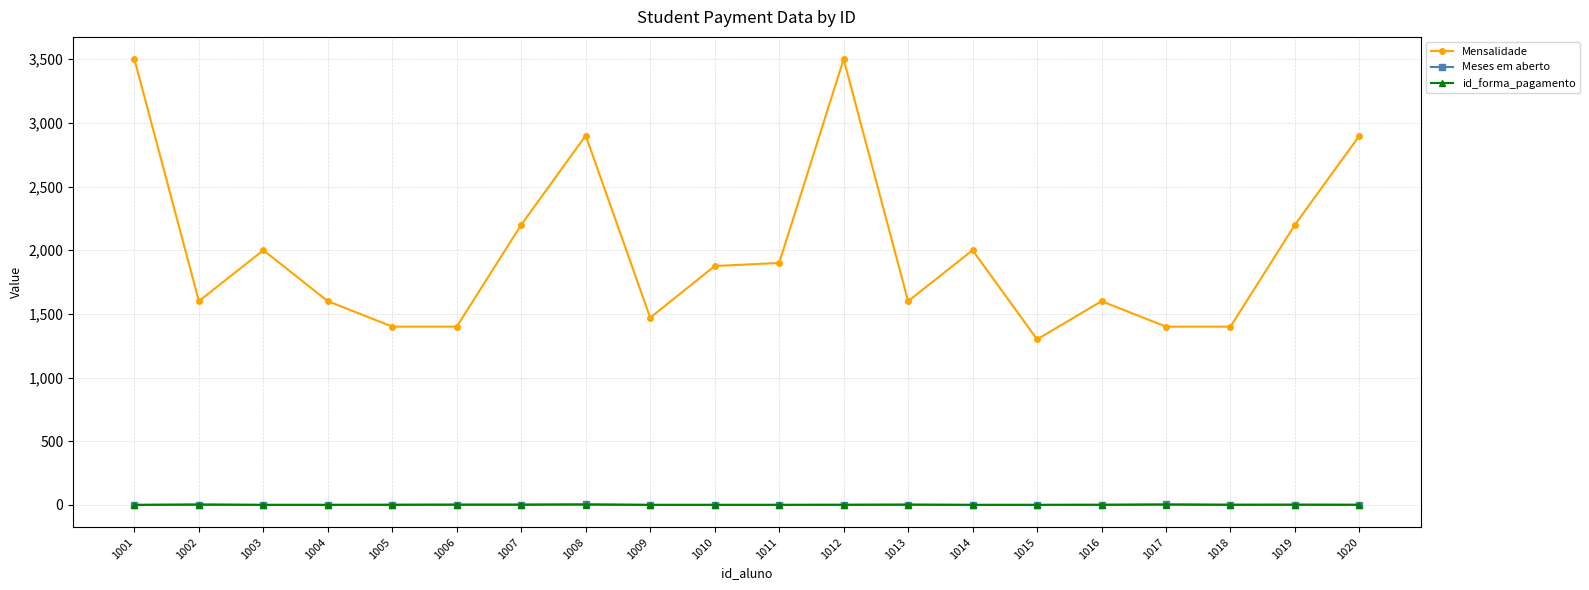

What is the average value of the Meses em aberto series?

1